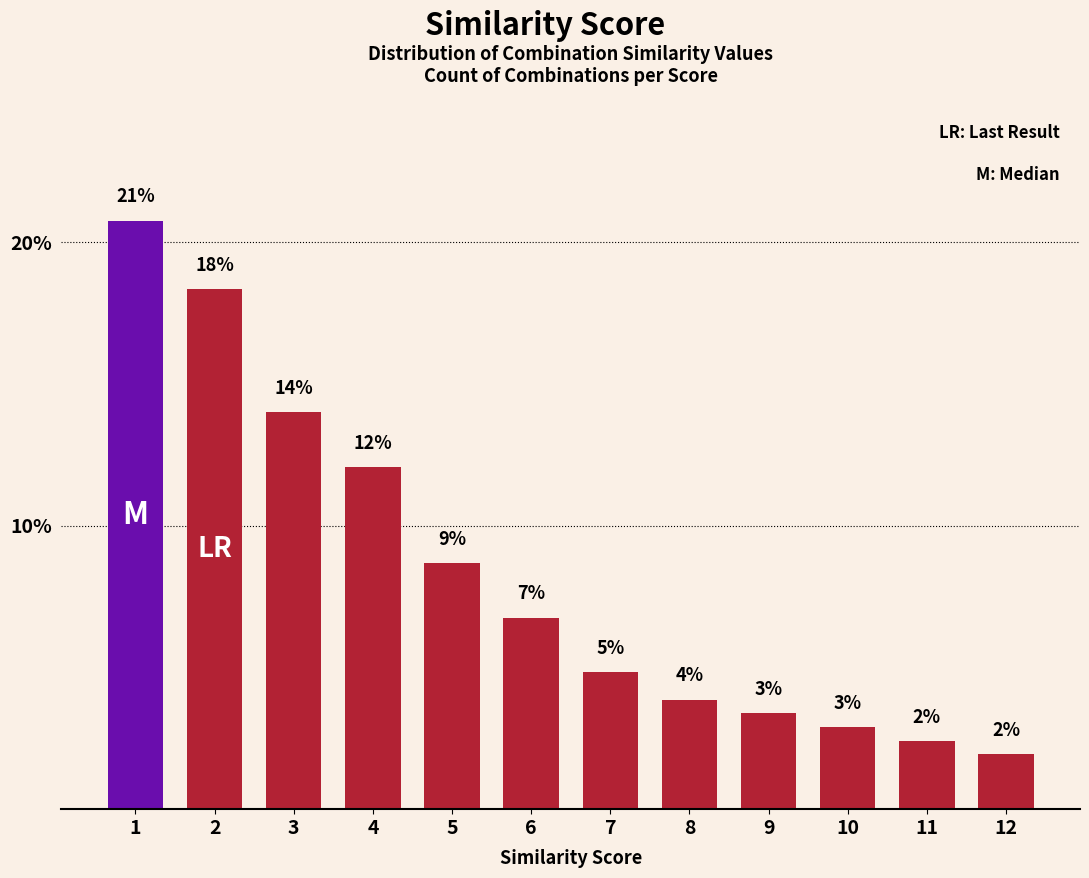

What is the sum of the values at 2 and 10?

21.3